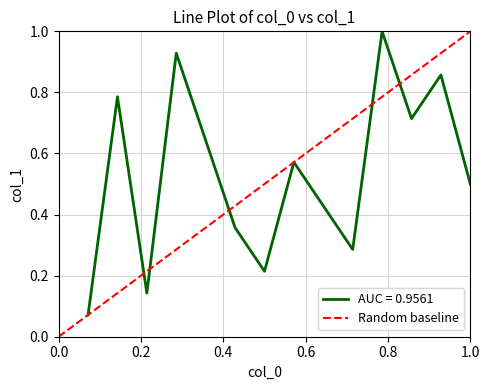

What is the highest value of the AUC = 0.9561 series?

1.0